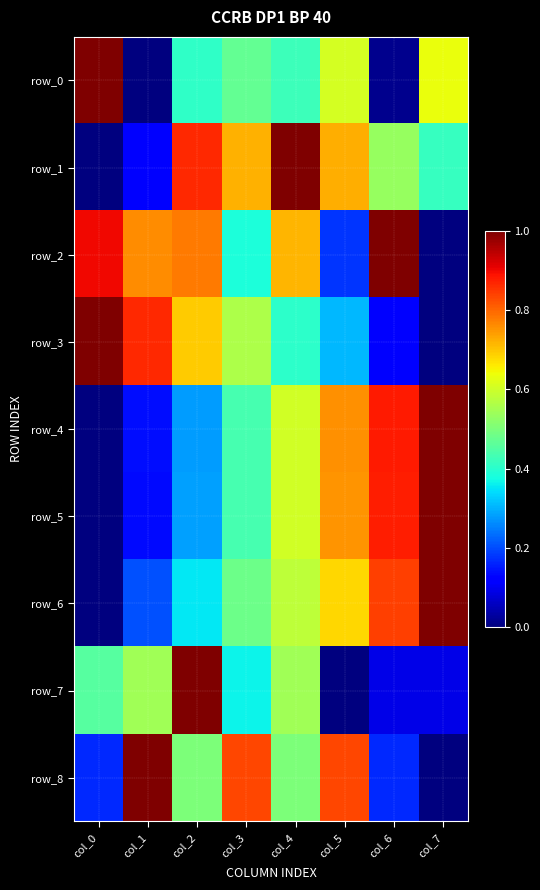

What is the average value of the row_0 series?

0.4